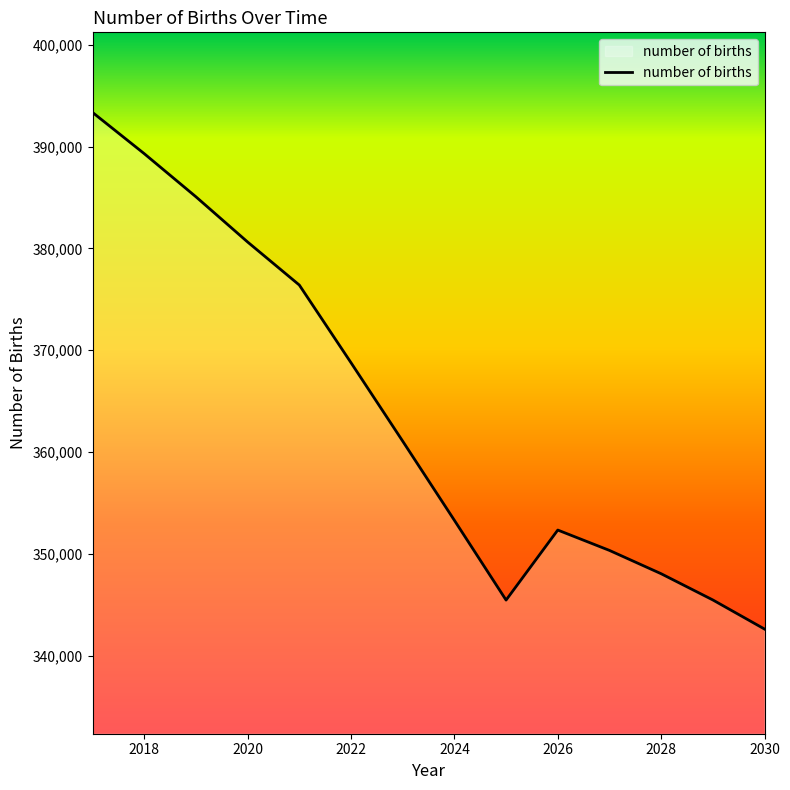

What is the maximum value shown in the chart?

393351.4